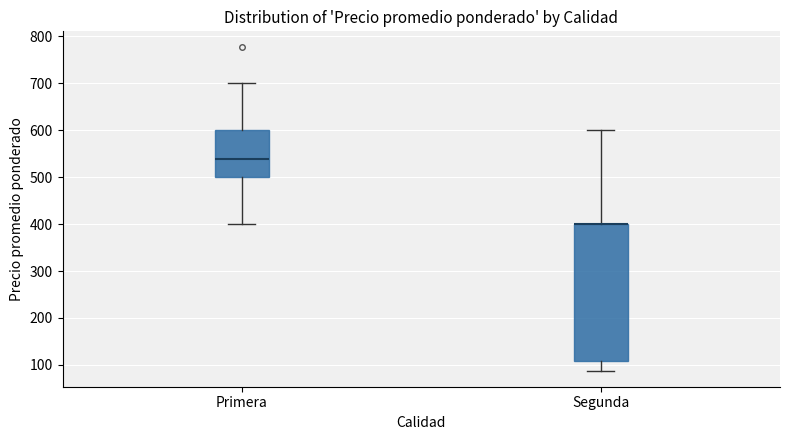

Comparing the boxes themselves (not the whiskers), which one is the tallest?

Segunda